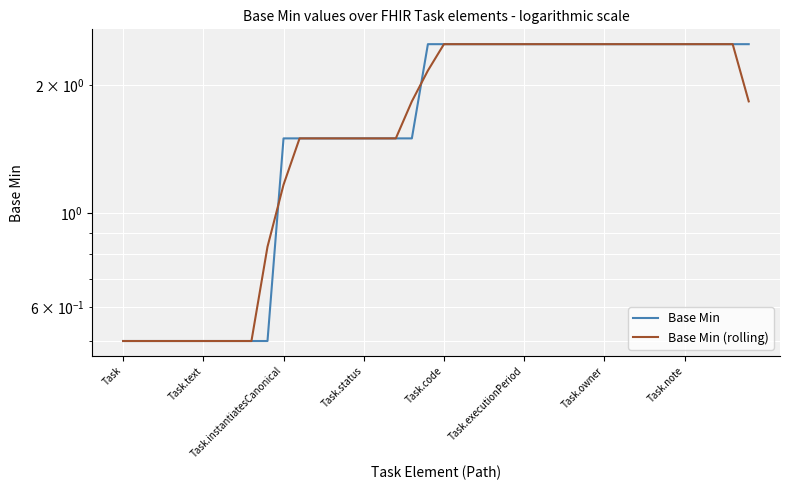

List the series in order of their peak value, highest first.

Base Min, Base Min (rolling)